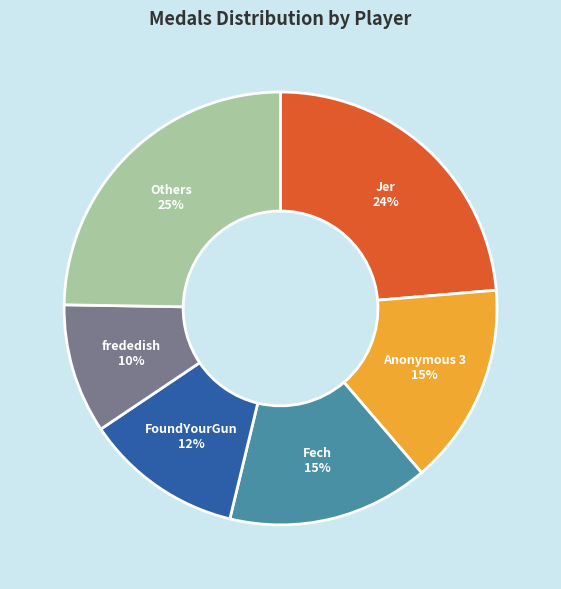

Is there any slice that represents more than half of the pie?

No